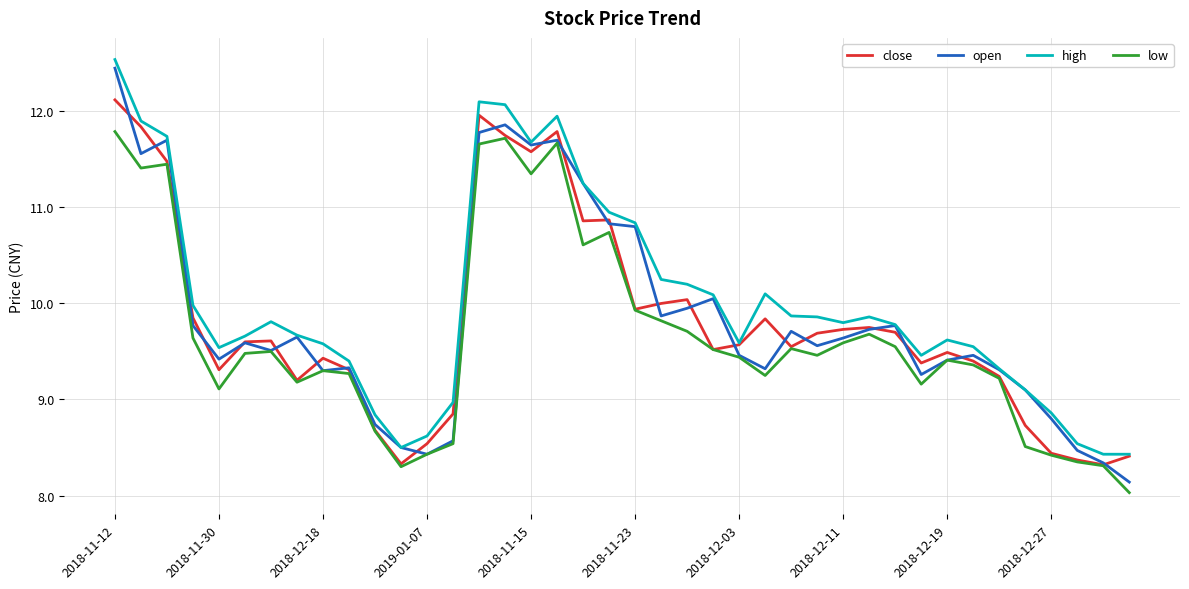

Which series has the widest spread of values?

open